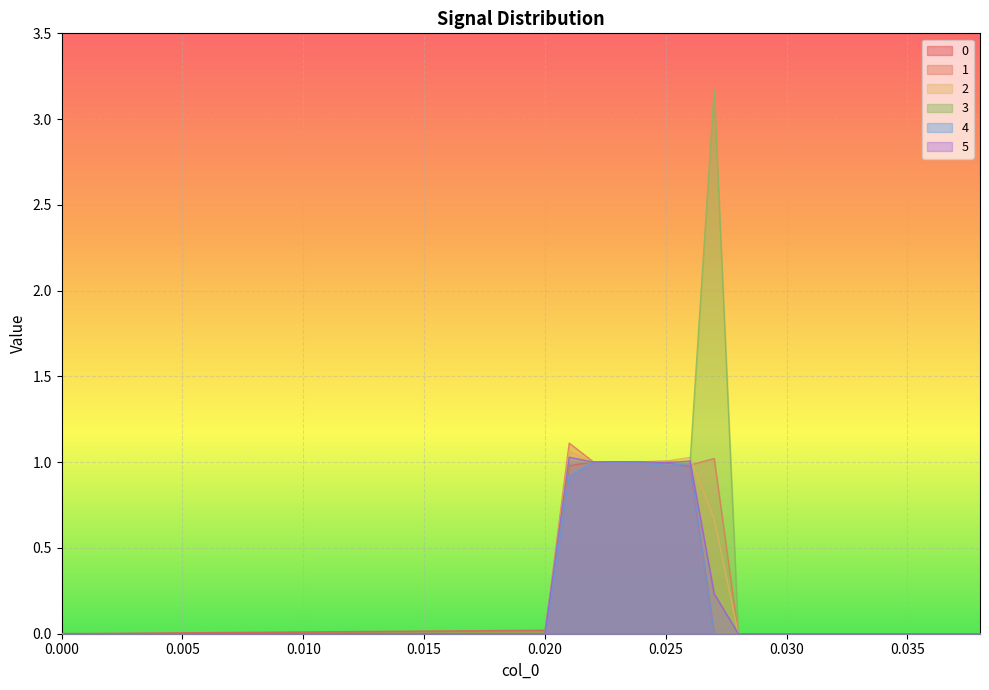

What are all the series names shown in the legend?

0, 1, 2, 3, 4, 5